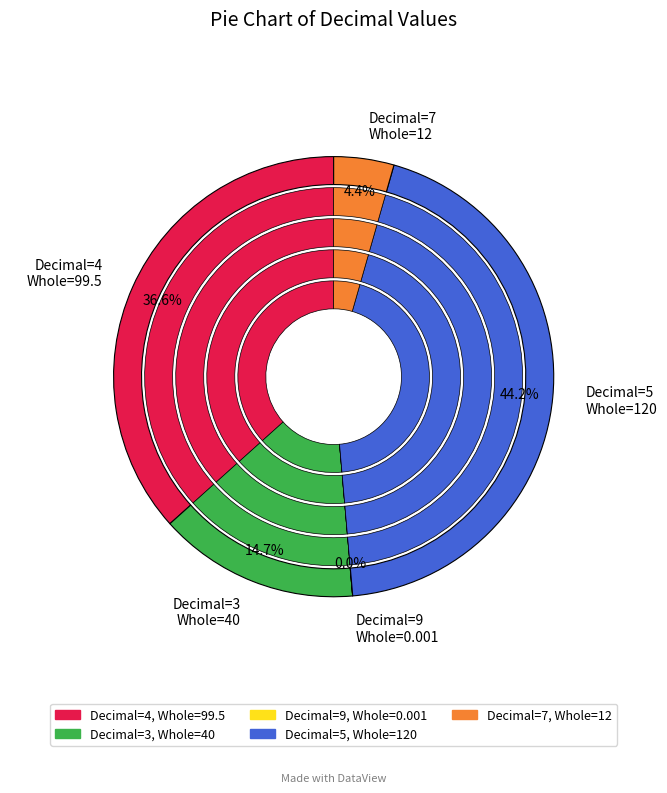

Which slice is the smallest?

9